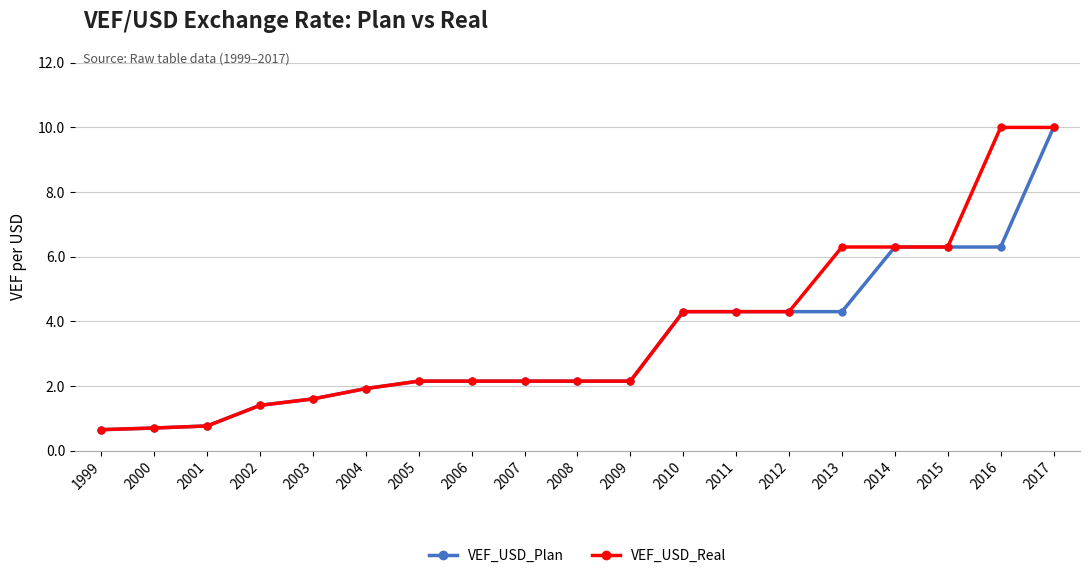

What is the minimum value shown in the chart?

0.6